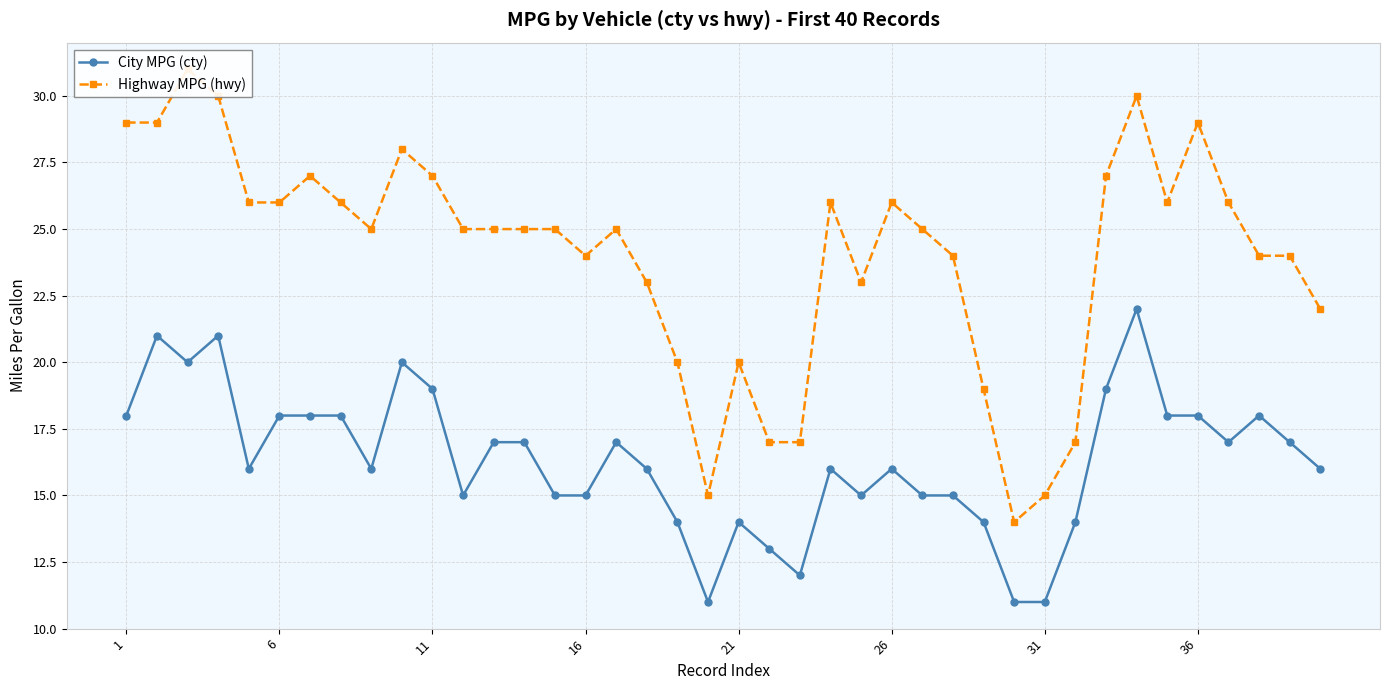

What is the highest value of the City MPG (cty) series?

22